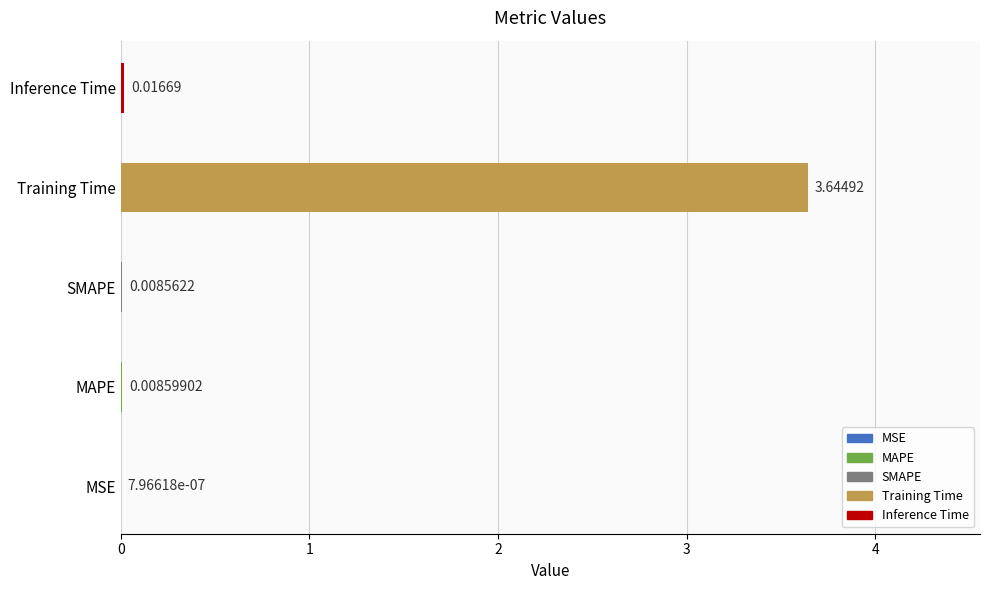

What is the sum of all values?

3.7